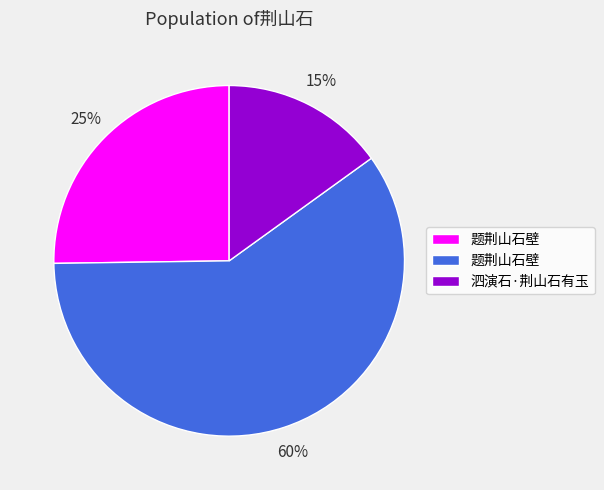

Does any single category account for the majority?

Yes